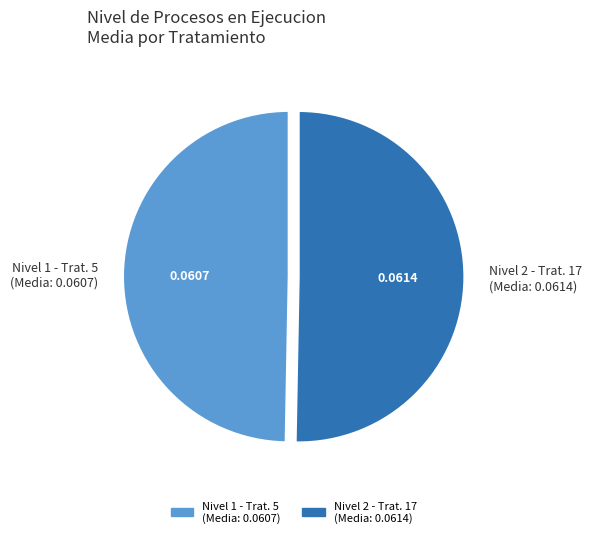

Rank the categories by value from highest to lowest.

Nivel 2 - Trat. 17 (Media: 0.0614), Nivel 1 - Trat. 5 (Media: 0.0607)